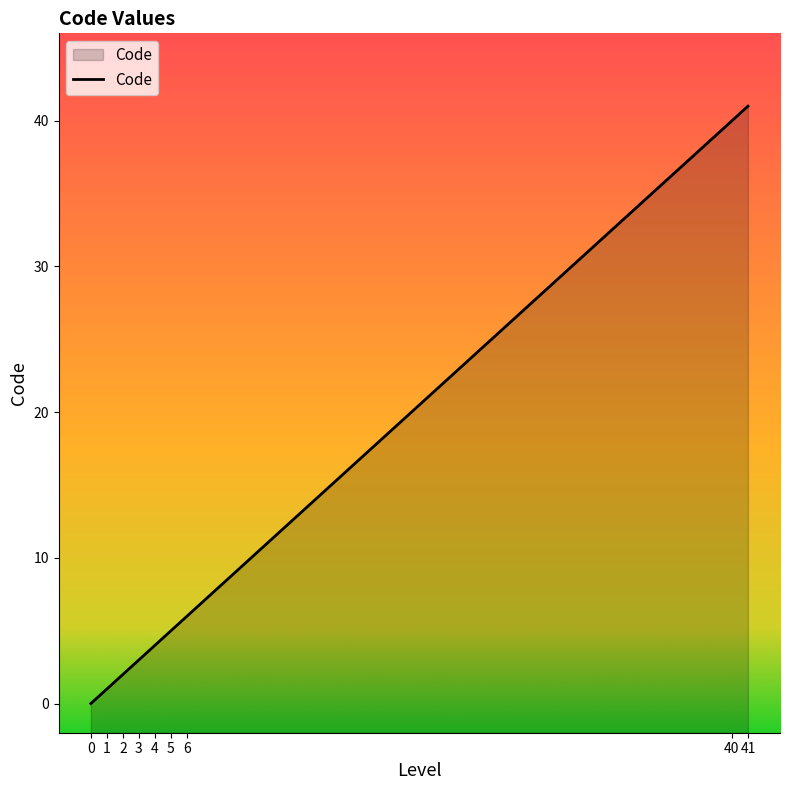

At which label is the value closest to 20?

6